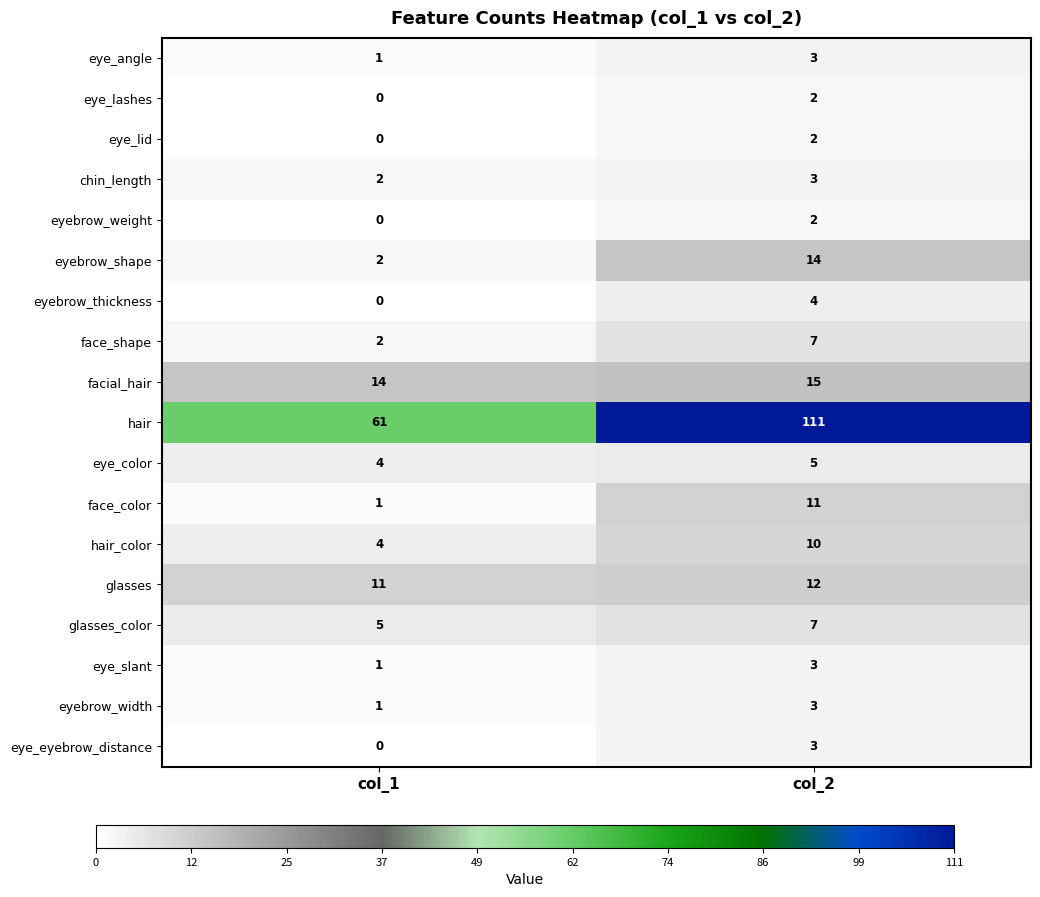

What is the highest value of the face_color series?

11